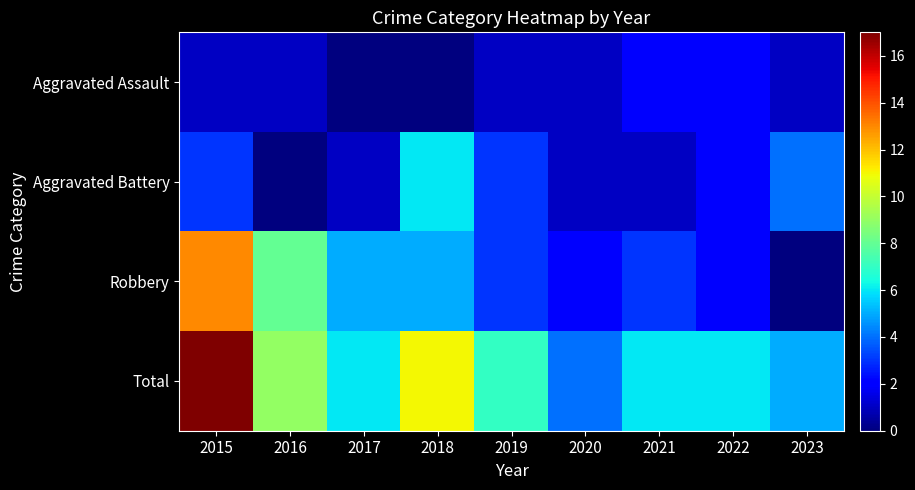

What is the total value across all series at 2021?

12